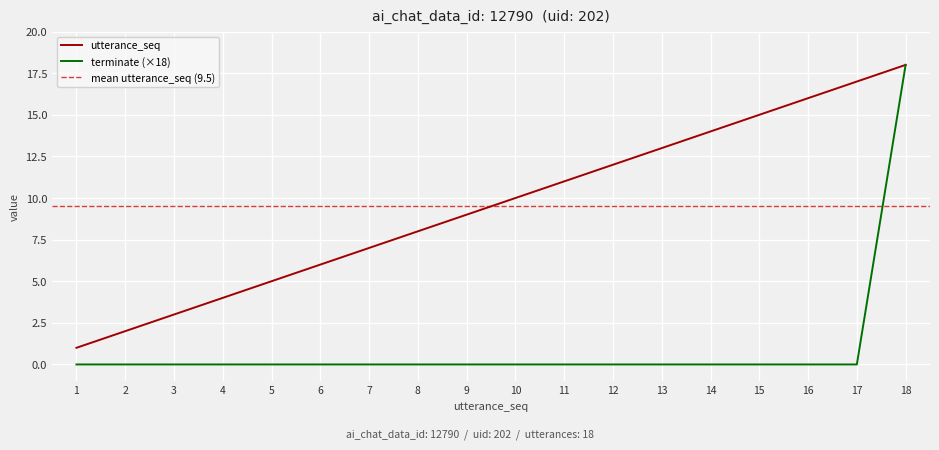

What are all the series names shown in the legend?

utterance_seq, terminate